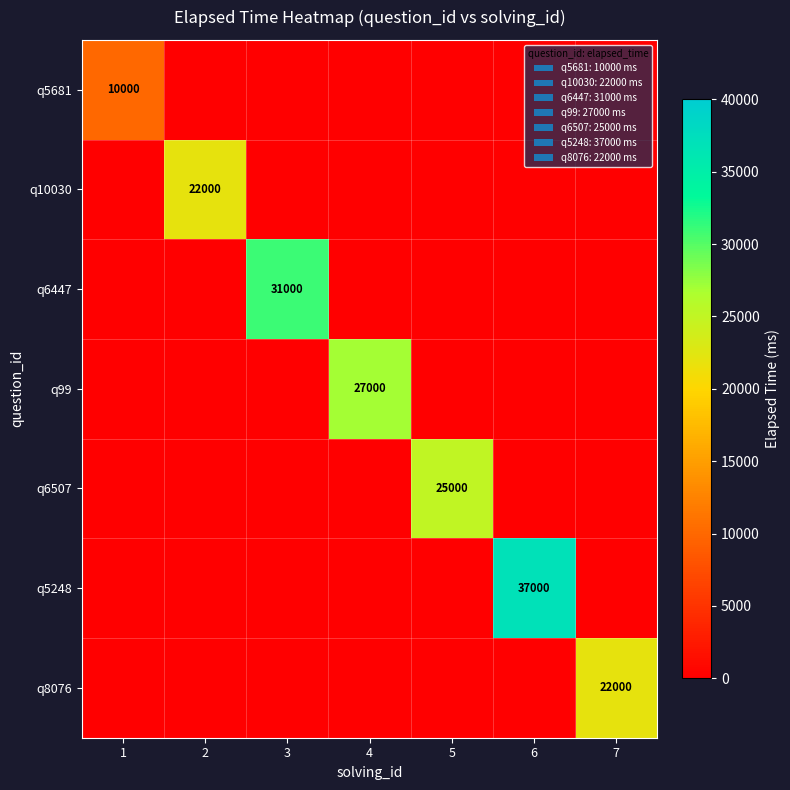

Between 5 and 1, which is larger?

1